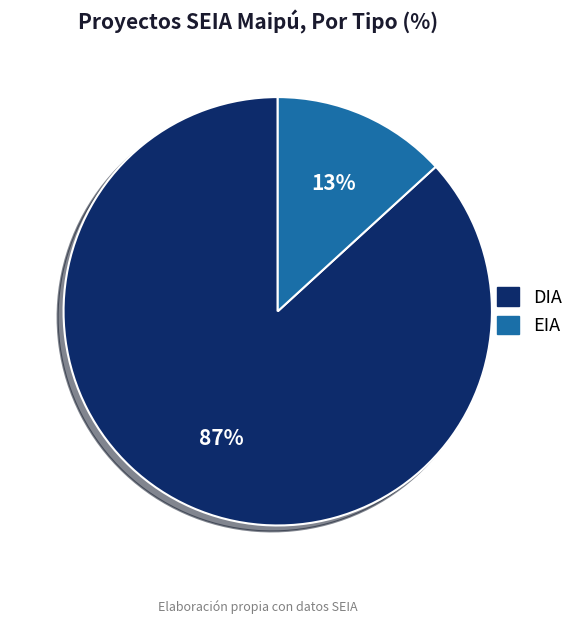

Is there a majority slice in this chart?

Yes